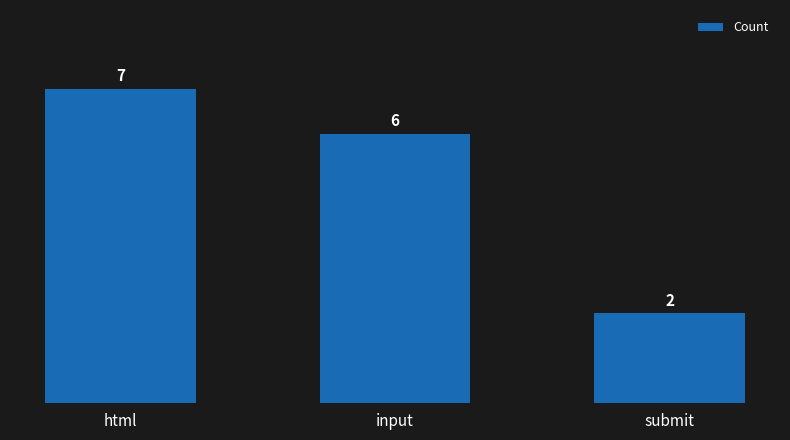

Which label corresponds to the largest value in the chart?

html